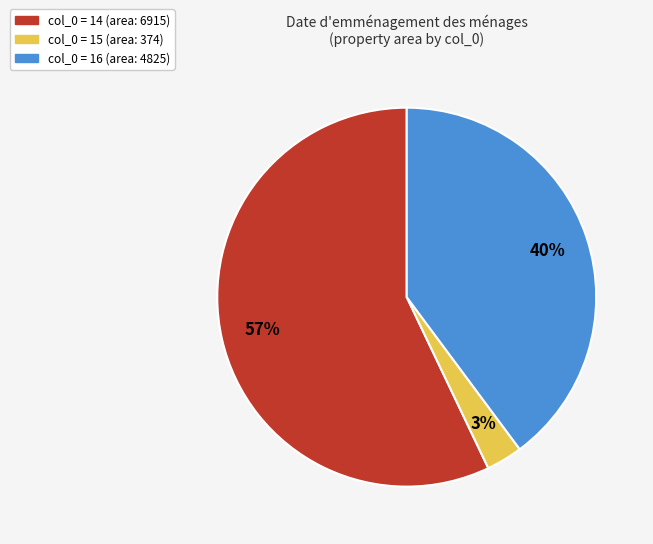

To the nearest percent, what is the difference between the largest and smallest slice percentages?

54%